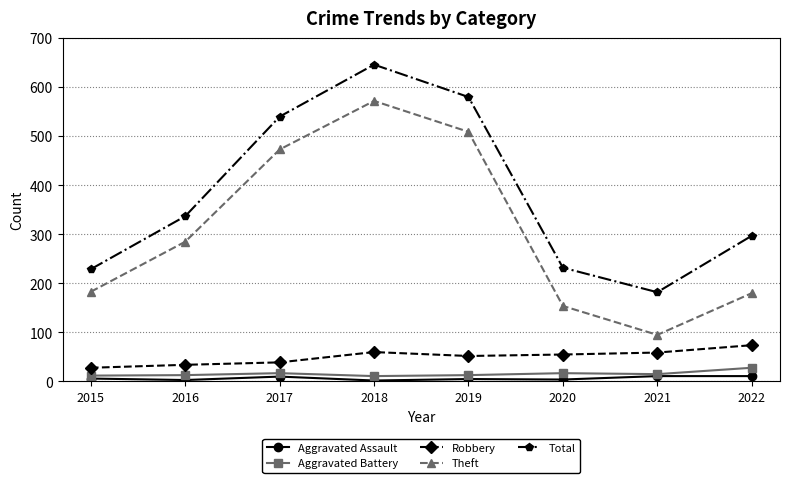

Is the value of Aggravated Assault at 2020 greater than the value of Theft at 2018?

No